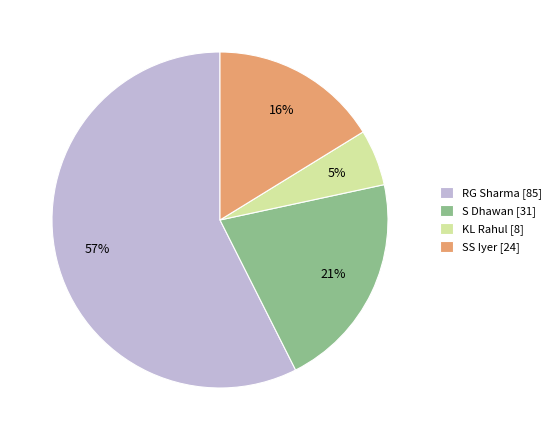

How many segments does this pie chart have?

4